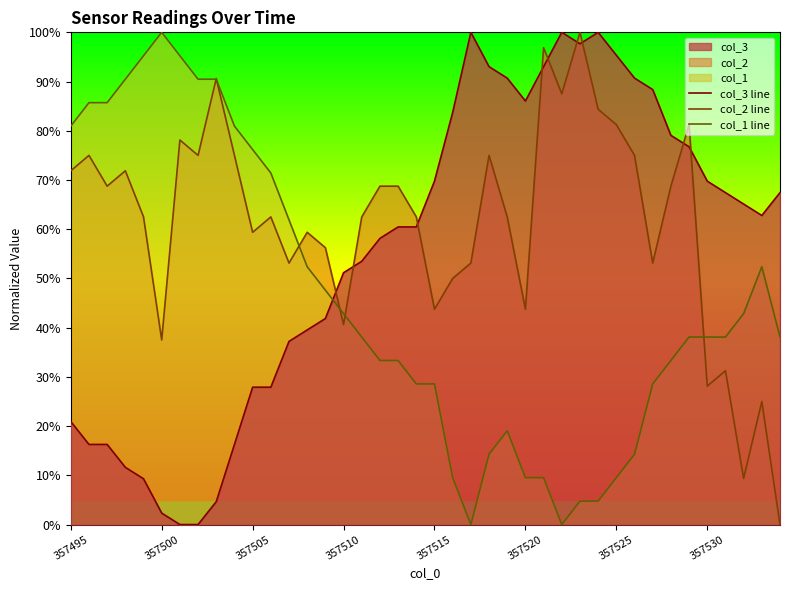

True or false: col_3 line has more than 0 points higher than both neighbors.

True